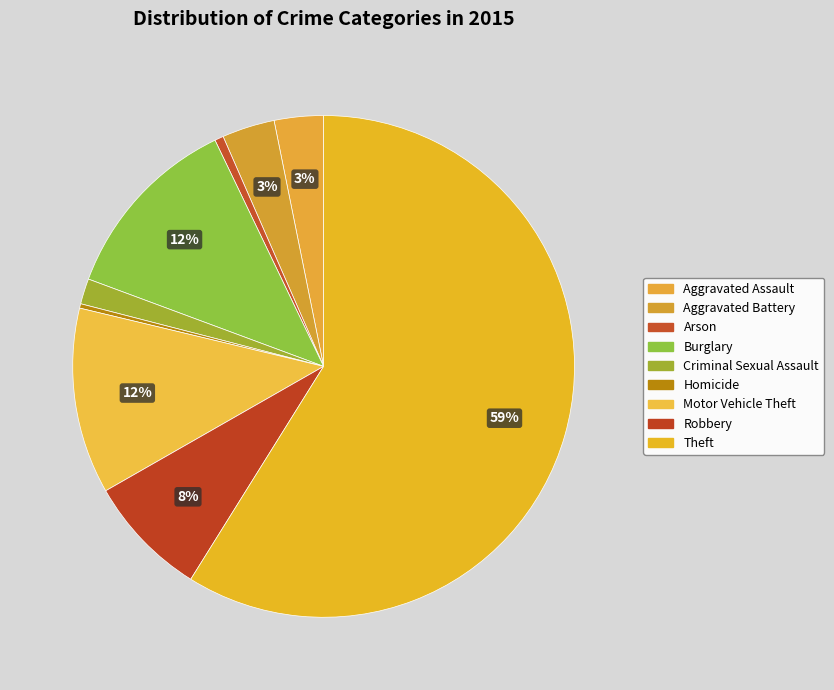

How many segments does this pie chart have?

9